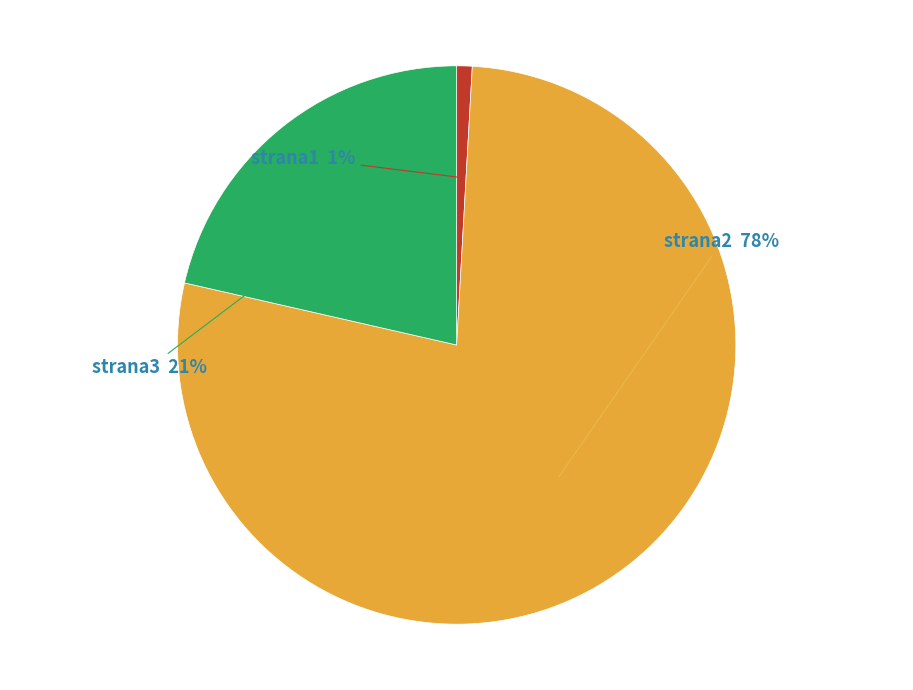

How many segments does this pie chart have?

3